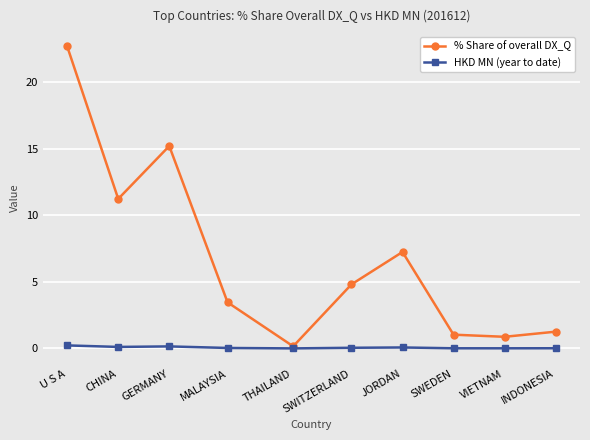

What is the sum of all % Share of overall DX_Q values?

67.9